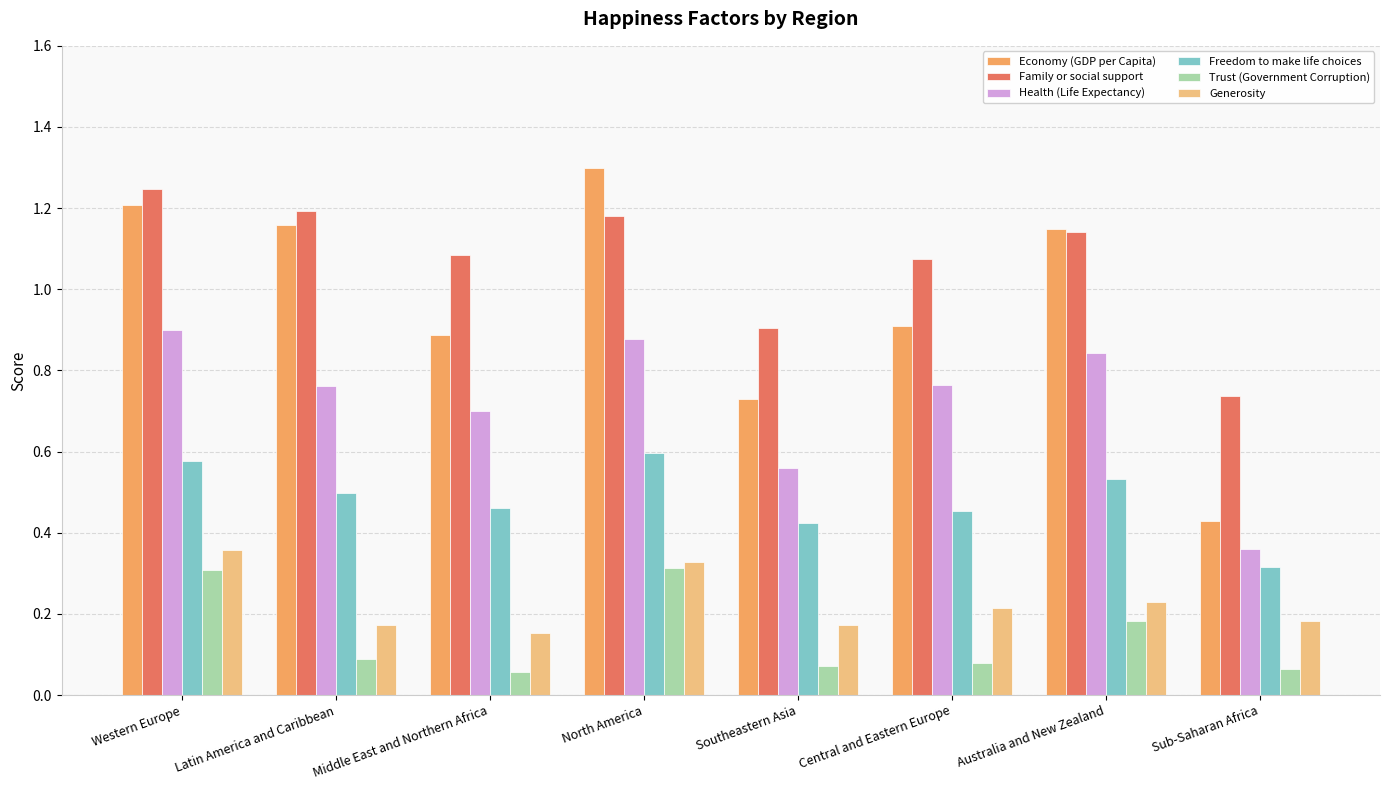

At how many categories does at least one series exceed 0?

8